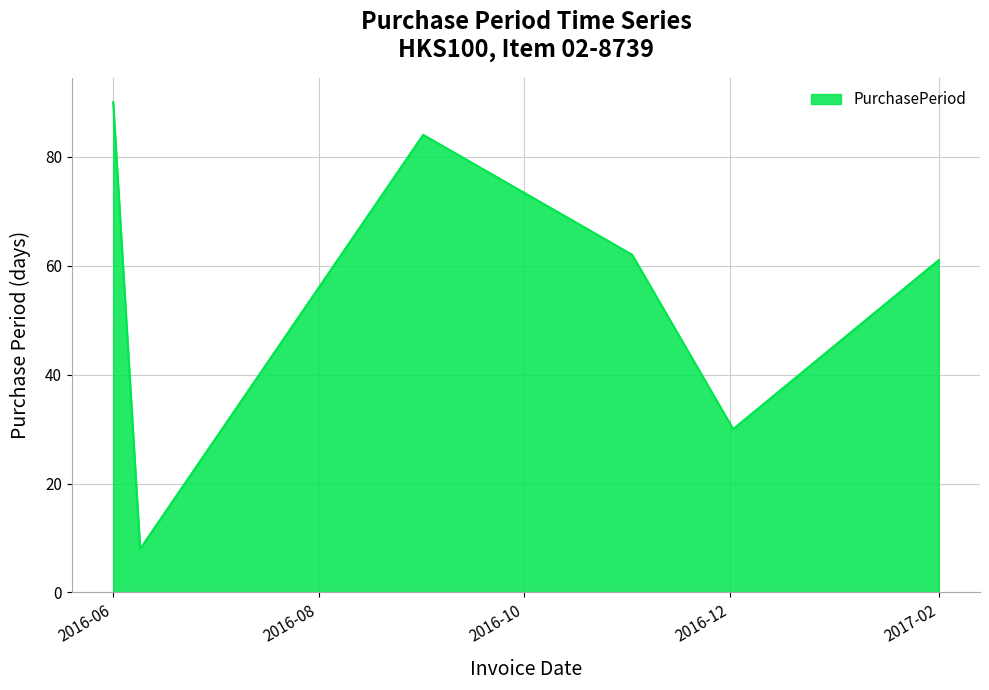

What is the average value?

56